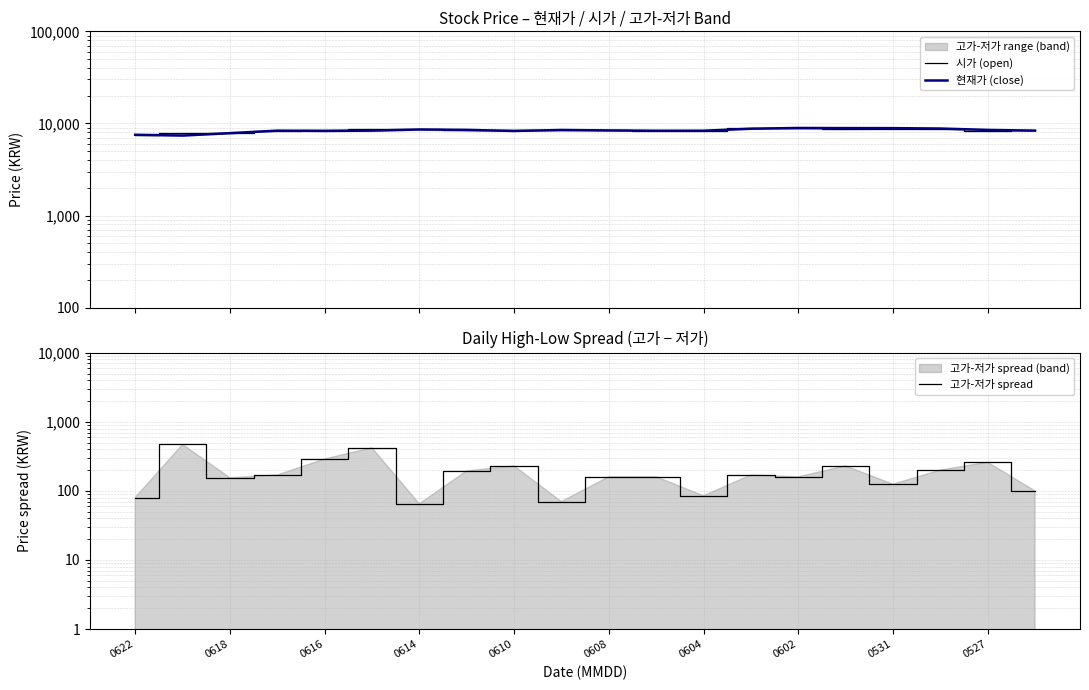

Rank the series by their maximum value, from lowest to highest.

고가-저가 spread, 시가 (open), 현재가 (close)